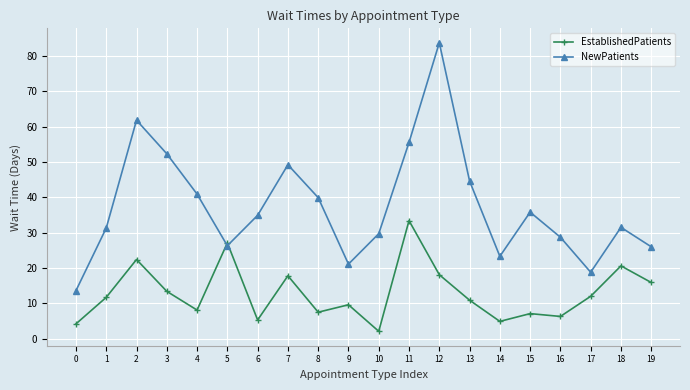

Where do NewPatients and EstablishedPatients first cross each other?

4 and 5